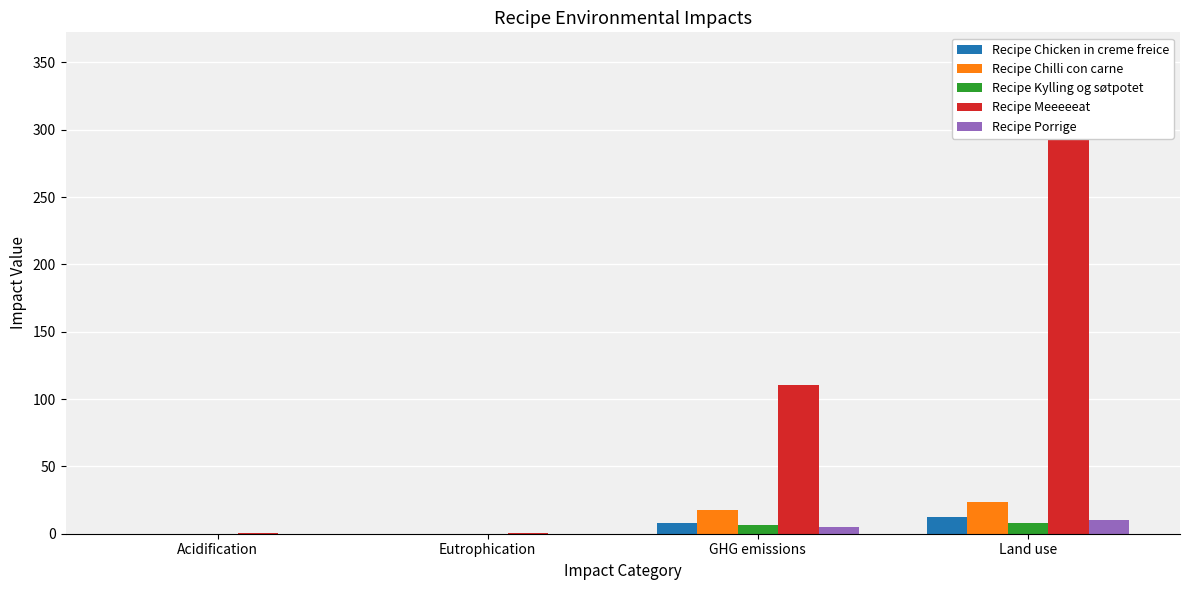

How many bars are there in each group?

5